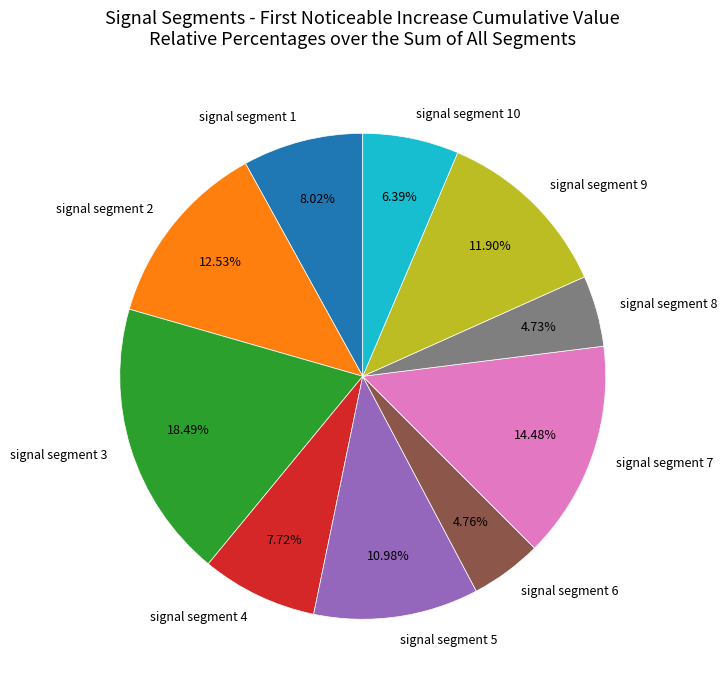

To the nearest percent, what percentage of the pie is signal segment 2?

13%